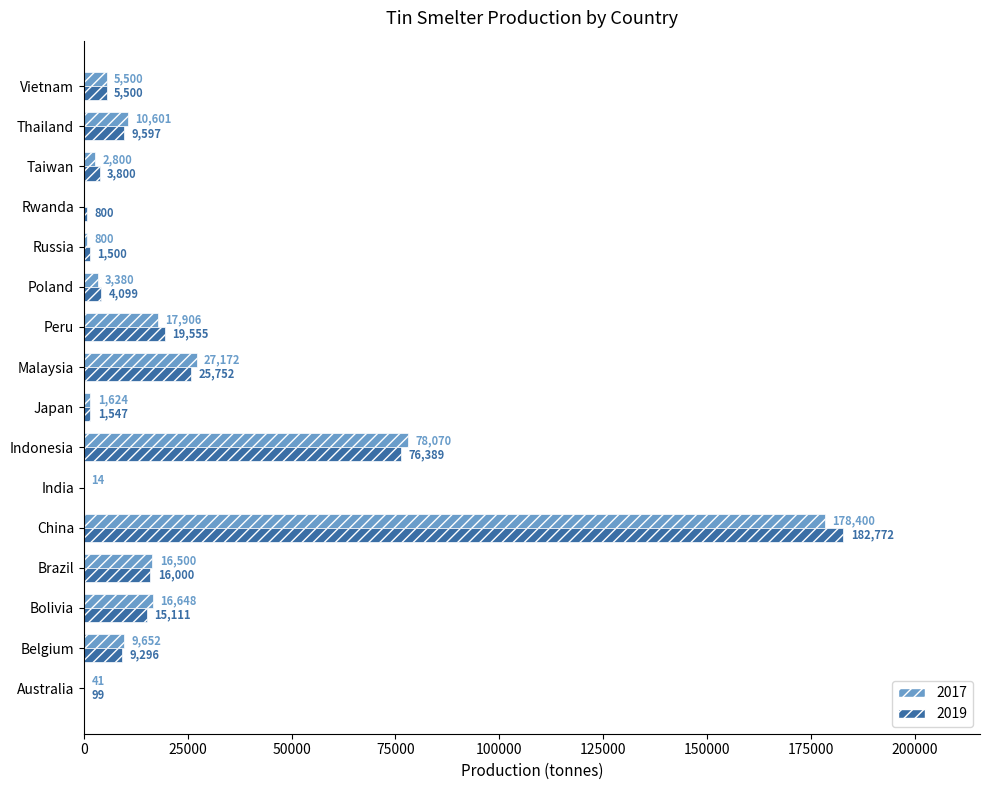

The value of 2019 at Malaysia is 42643. True or false?

False